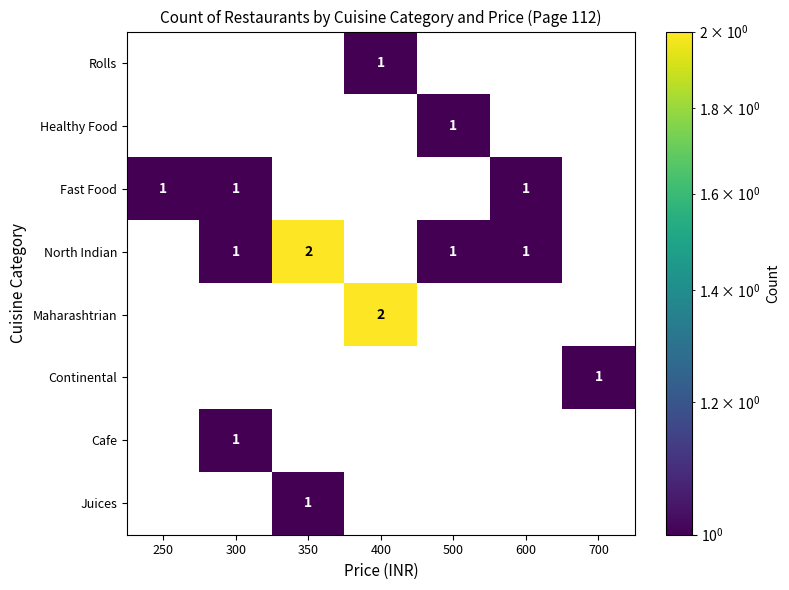

What is the minimum value shown in the chart?

1.0